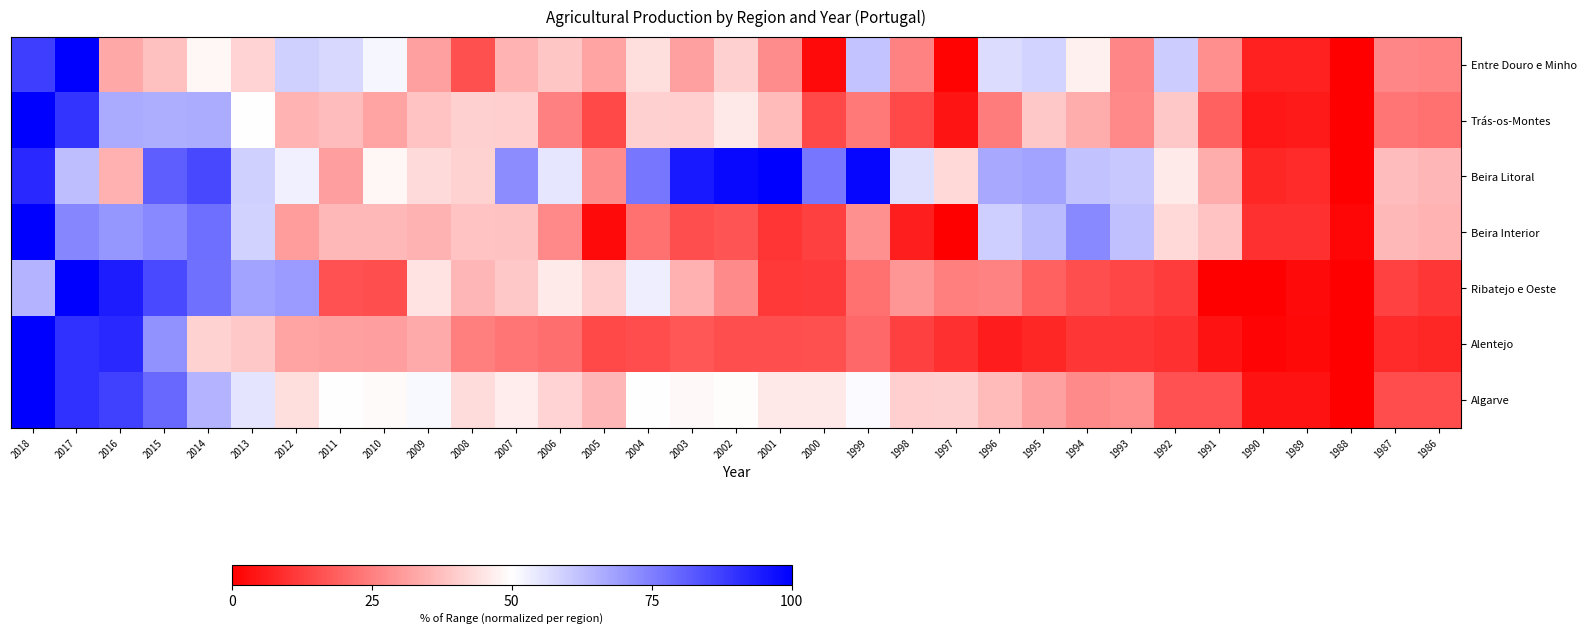

Which category has the lowest value across all series?

1988